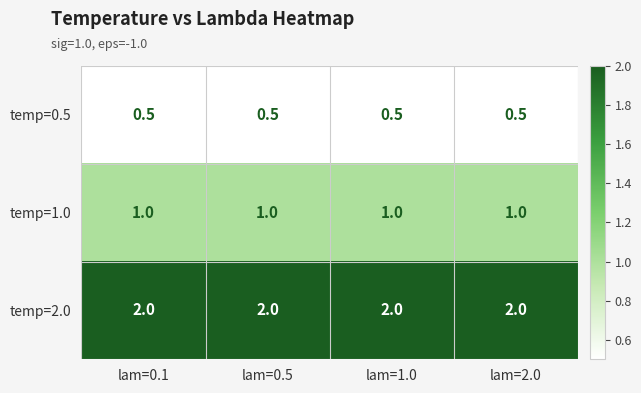

Is the value of temp=1.0 at lam=0.1 greater than the value of temp=0.5 at lam=0.1?

Yes